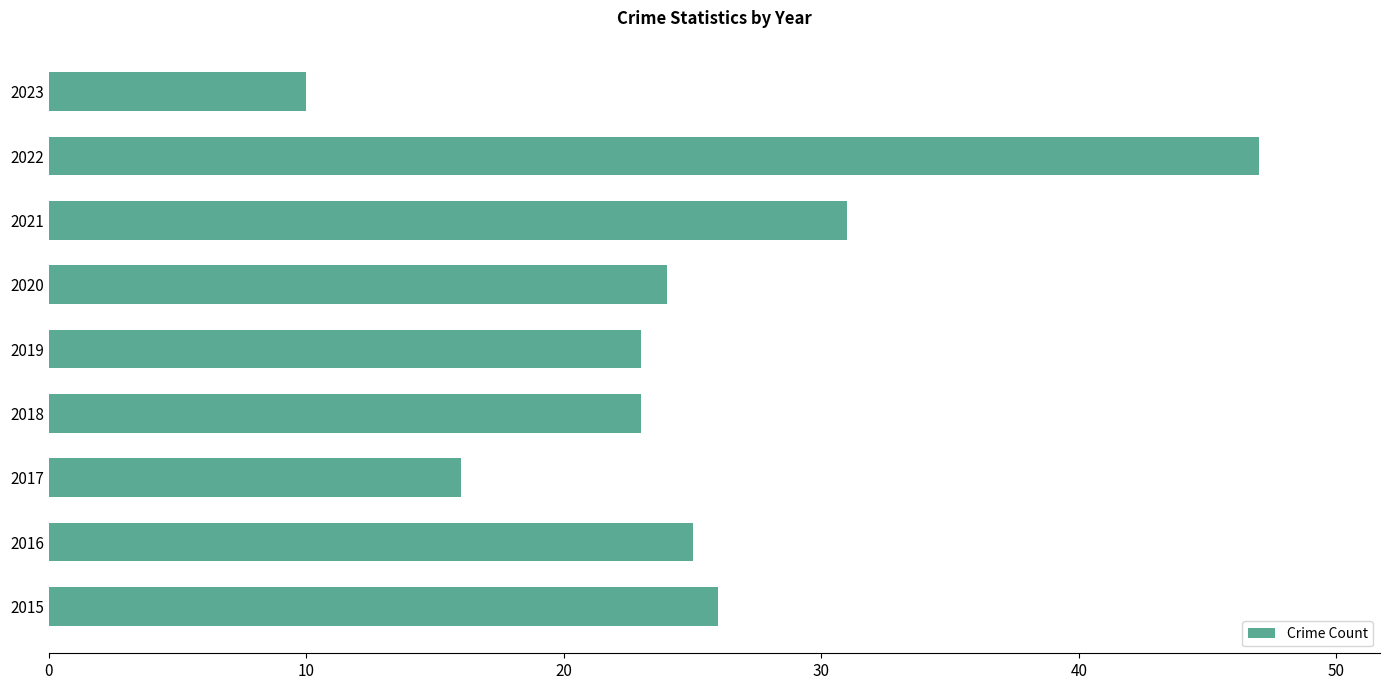

What is the difference between the second highest and second lowest values?

15